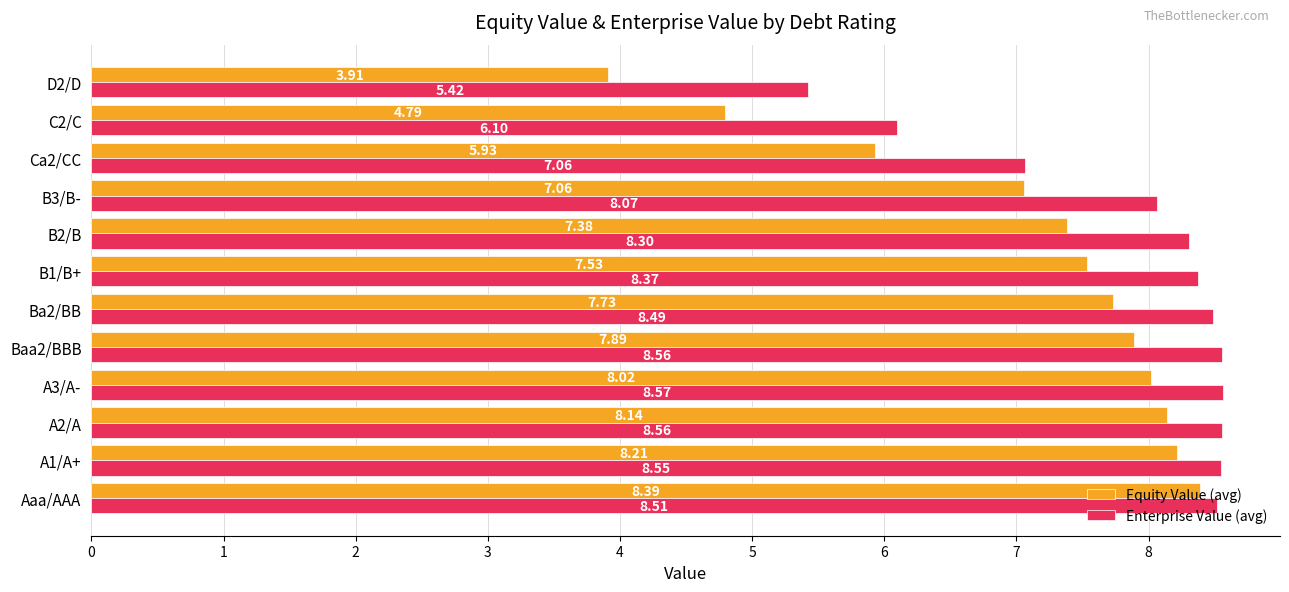

Which category has the highest value in the Equity Value (avg) series?

Aaa/AAA